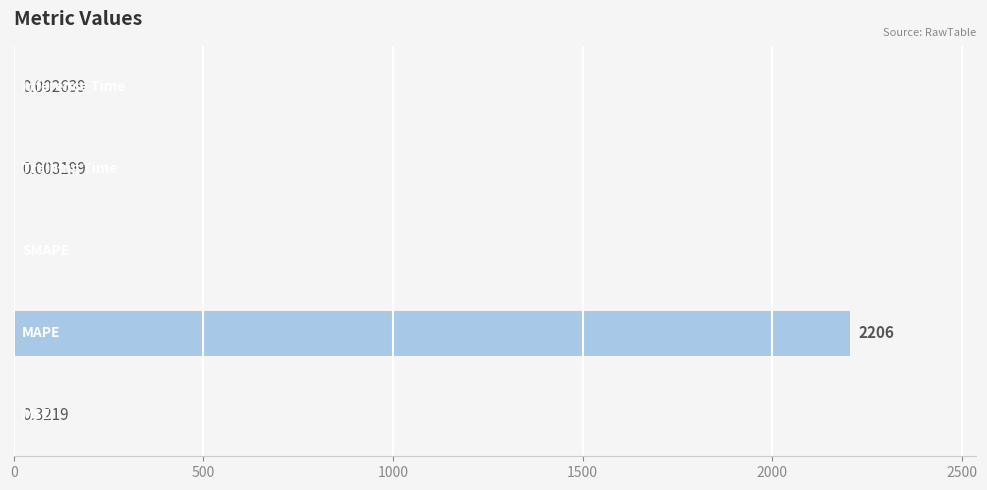

What is the sum of all values?

2206.3